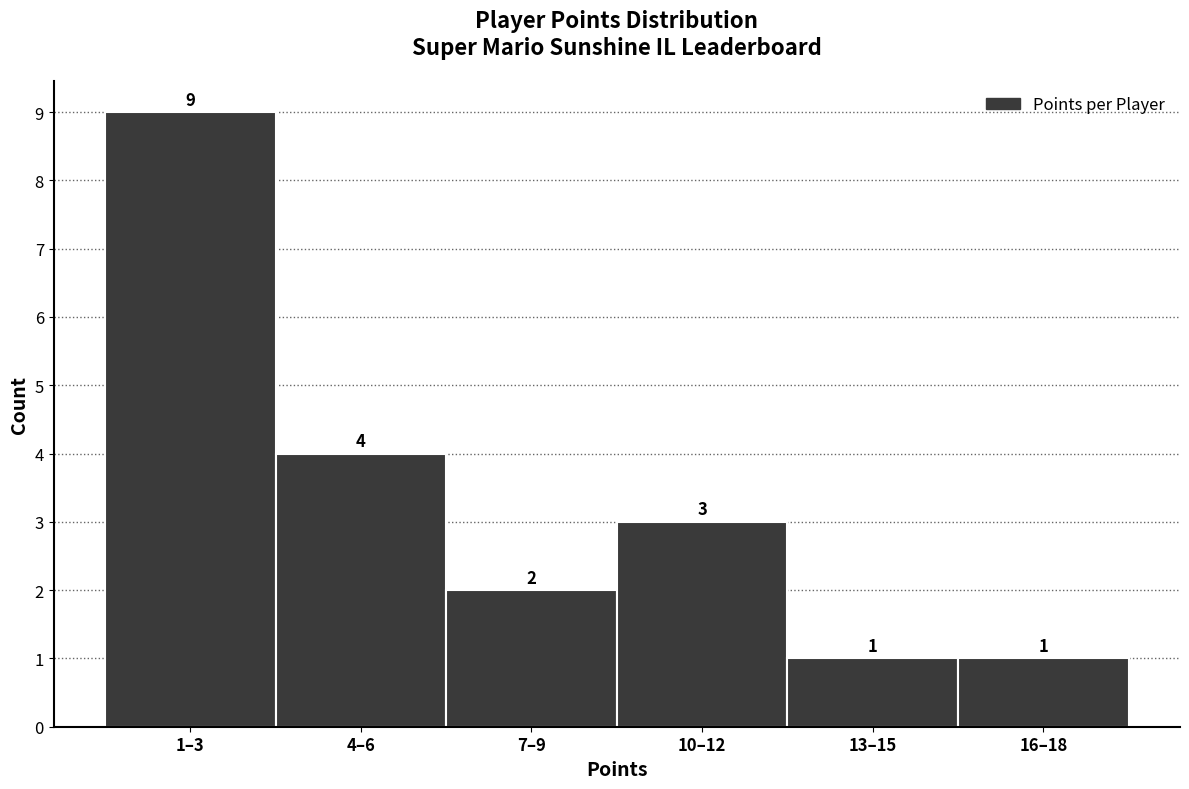

Reading left to right, extract all data points from this chart.

9	4	2	3	1	1